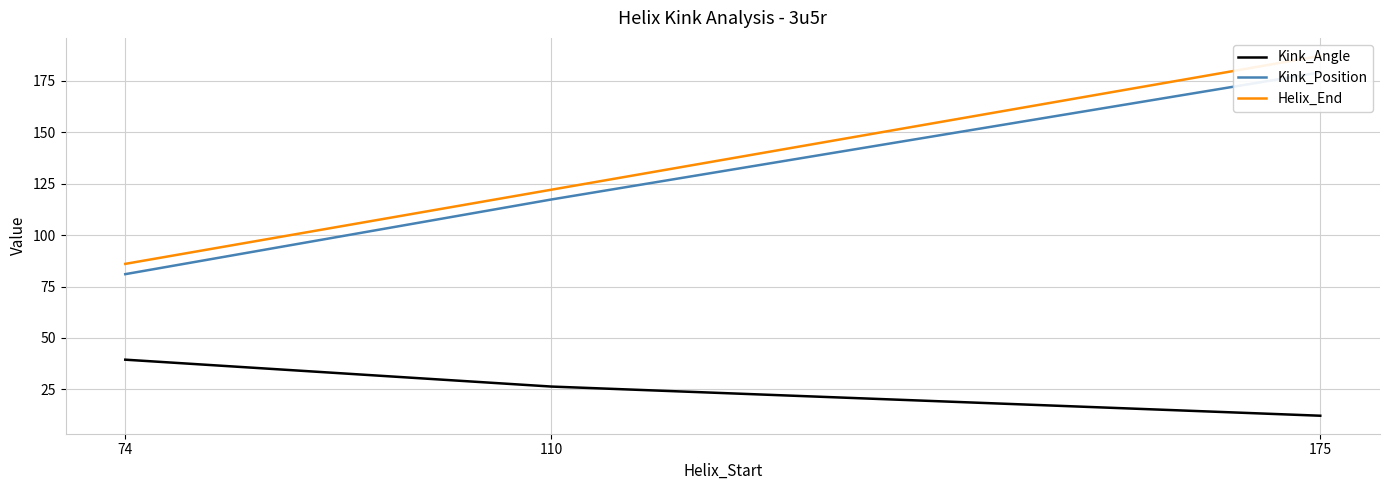

What are all the series names shown in the legend?

Kink_Angle, Kink_Position, Helix_End